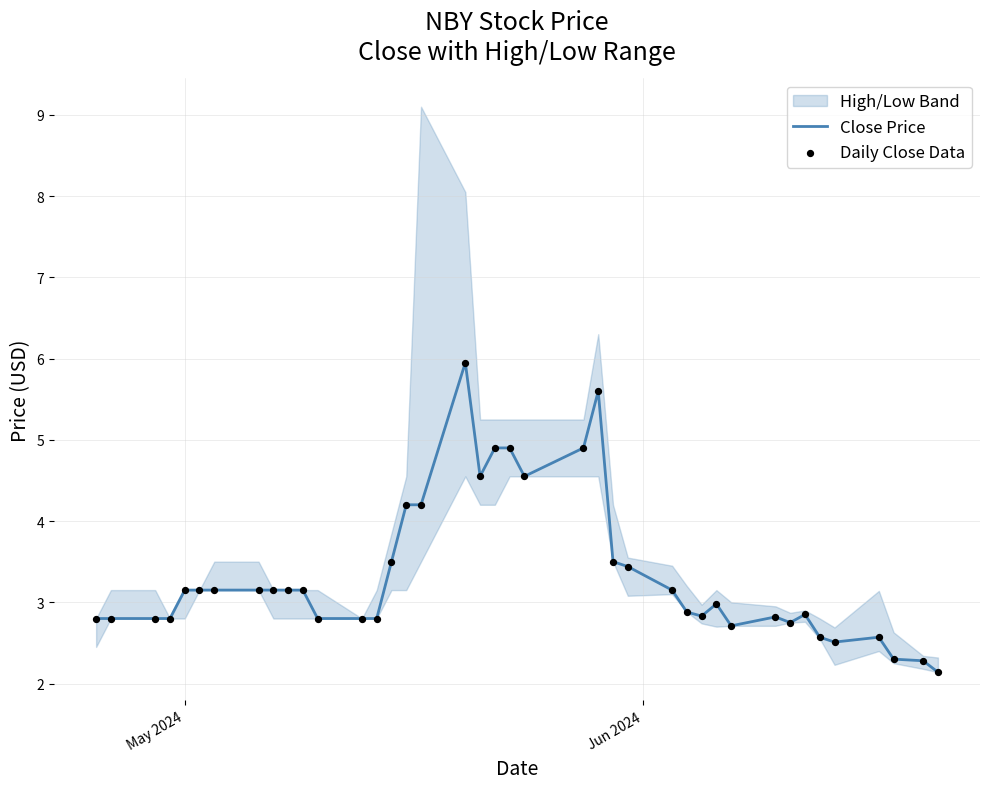

What is the maximum value for Close Price?

6.0